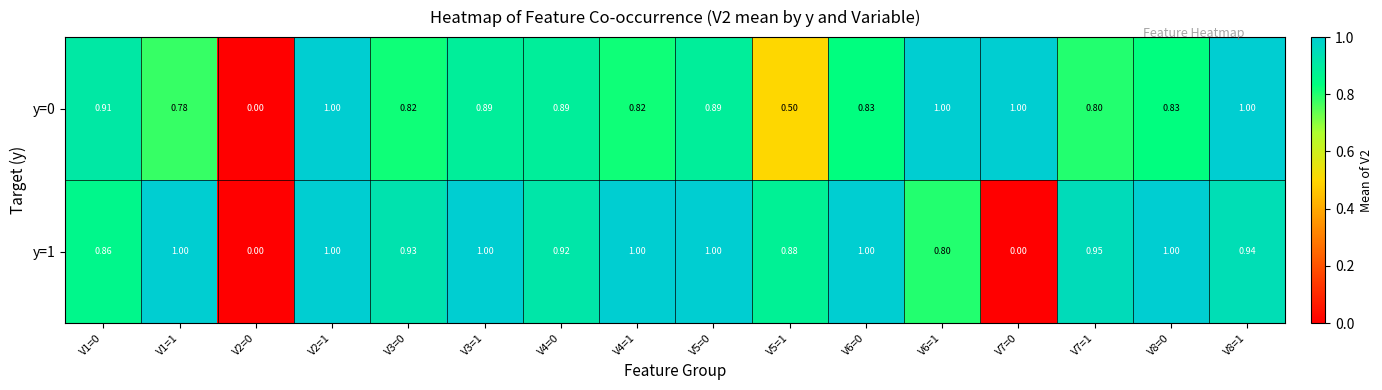

Is the value of y=1 at V4=1 greater than the value of y=0 at V8=0?

Yes